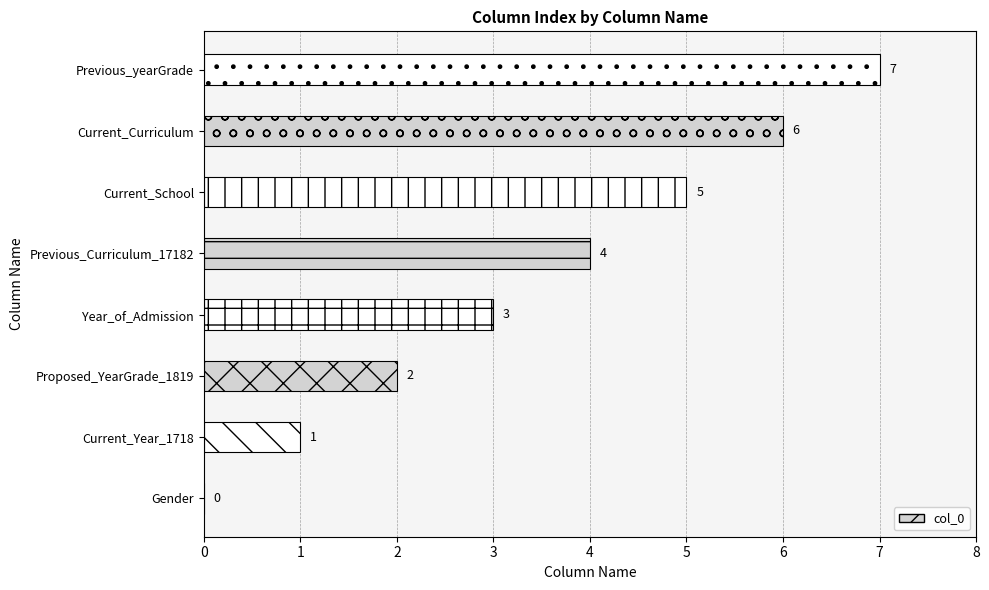

At which category does the chart reach its peak across all series?

Previous_yearGrade